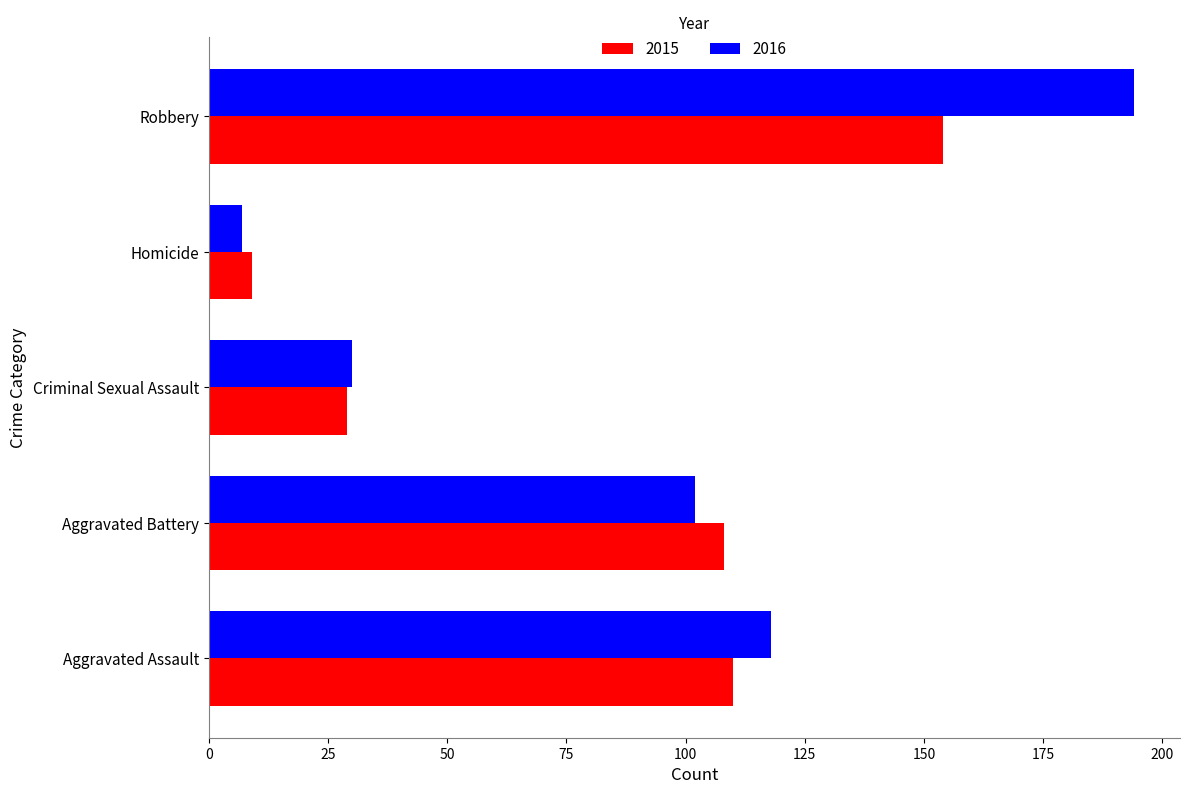

Which series has the largest total across all categories?

2016